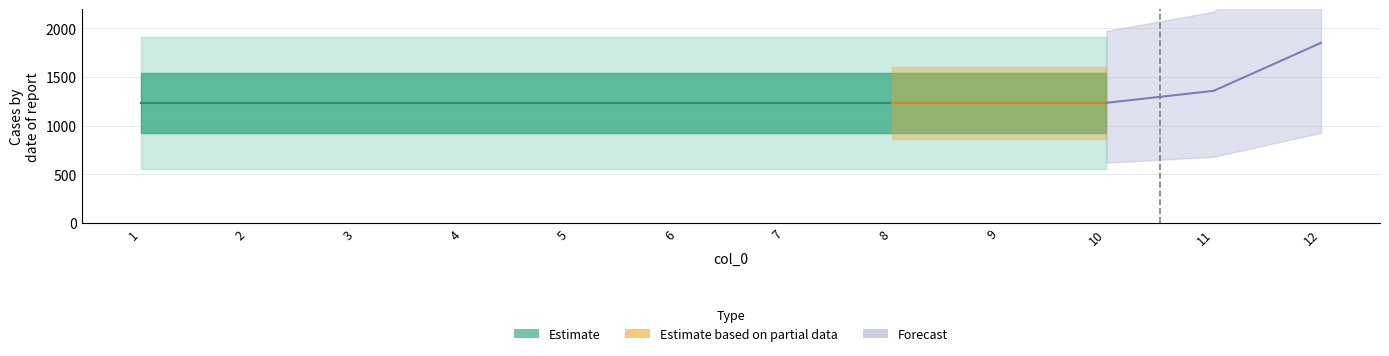

What is the difference between the maximum and minimum values in the Forecast series?

617.0